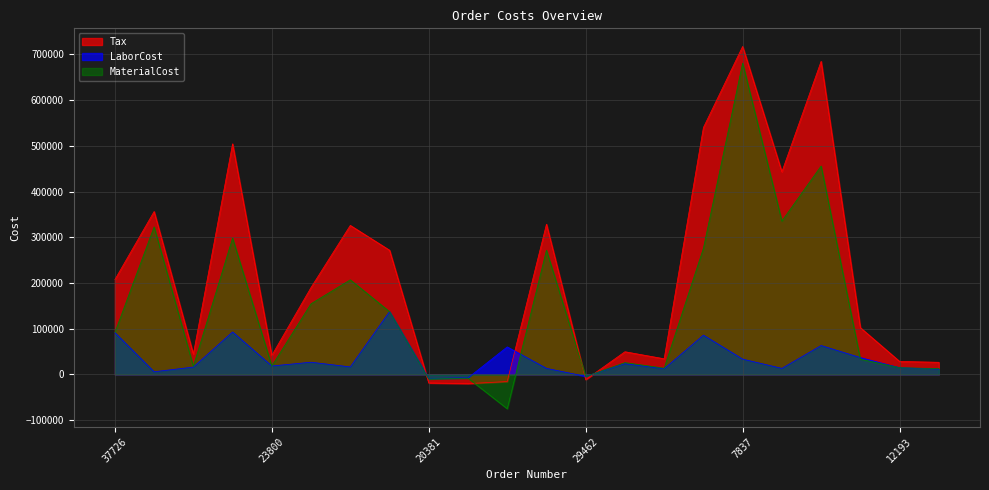

What is the sum of the MaterialCost values at 7783 and 25719?

336631.8